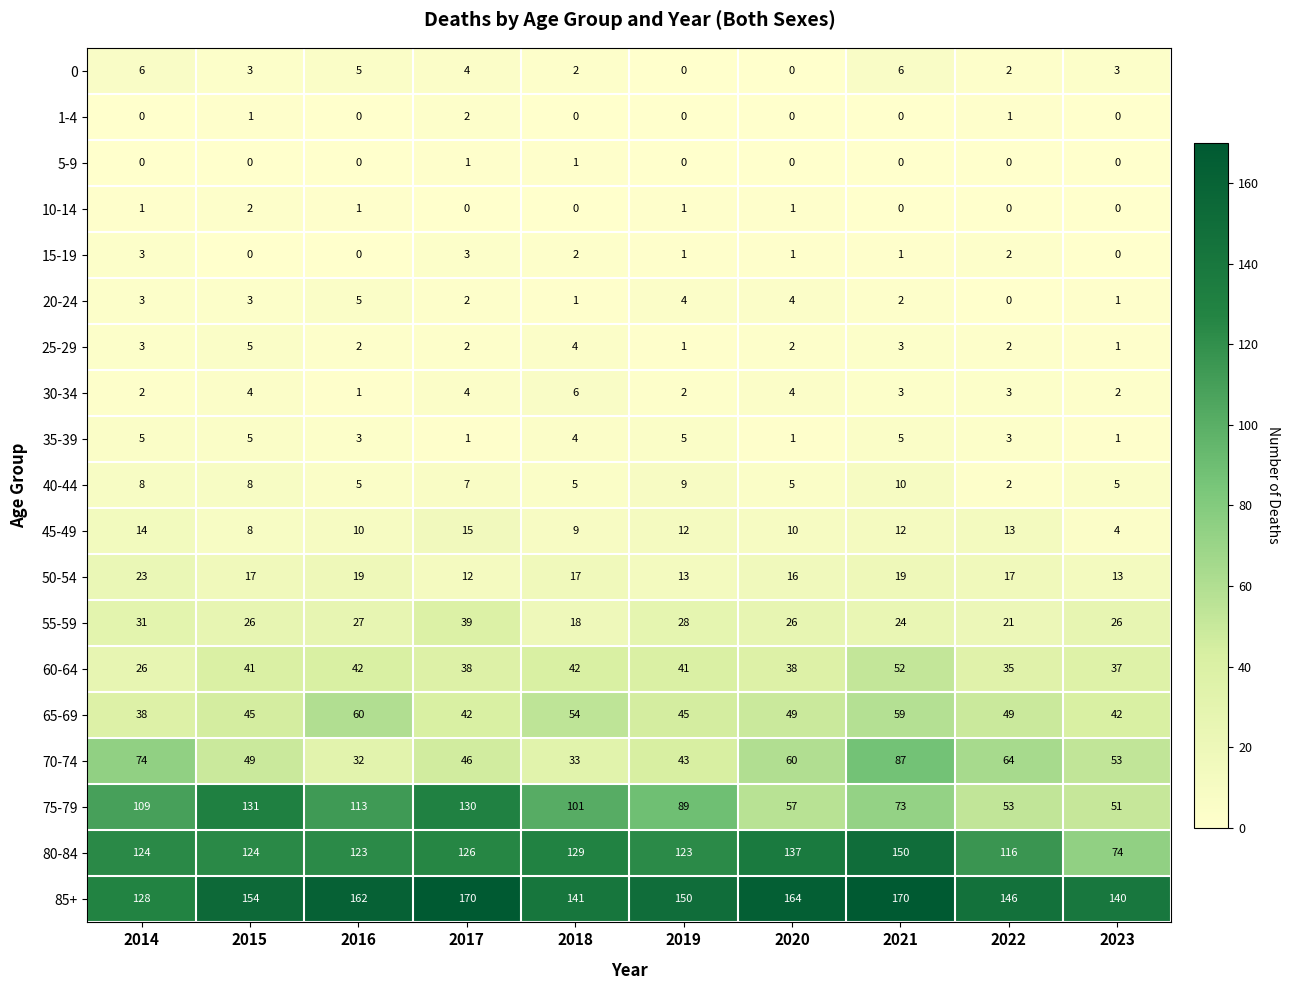

Which series has the largest range (max minus min)?

75-79